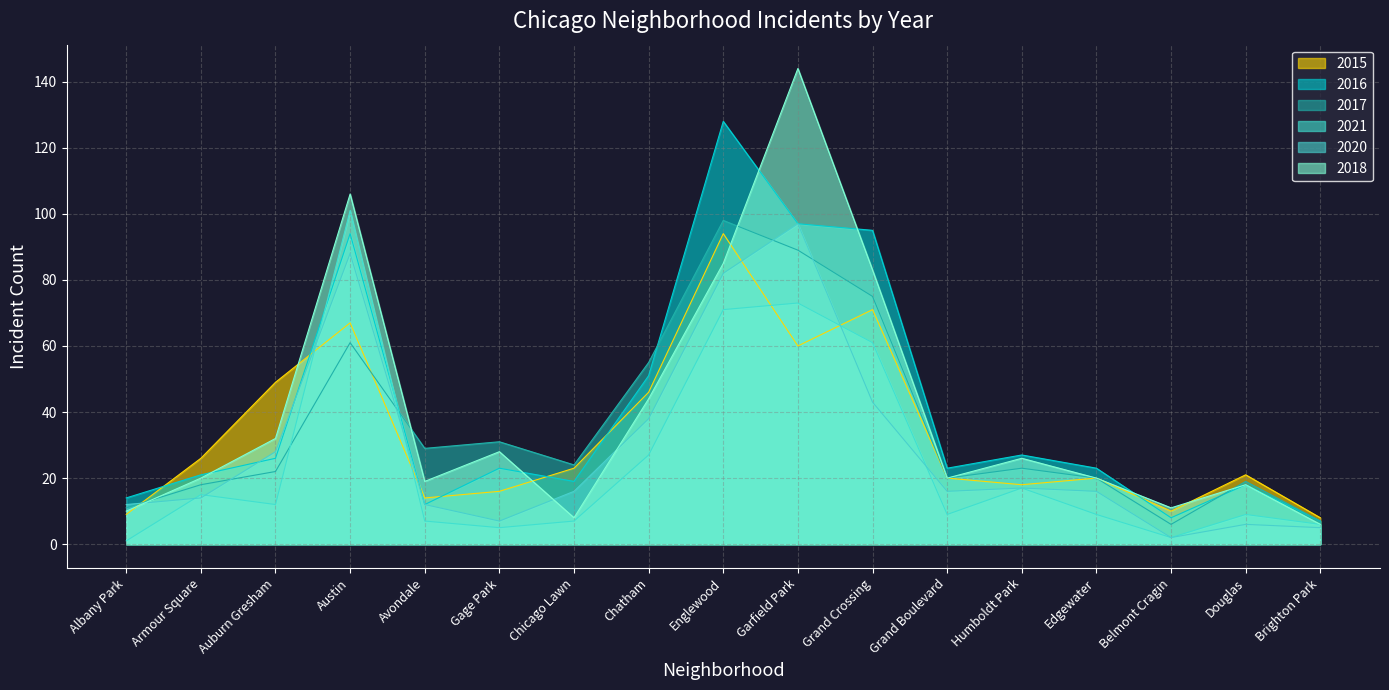

At which category does the chart reach its peak across all series?

Garfield Park